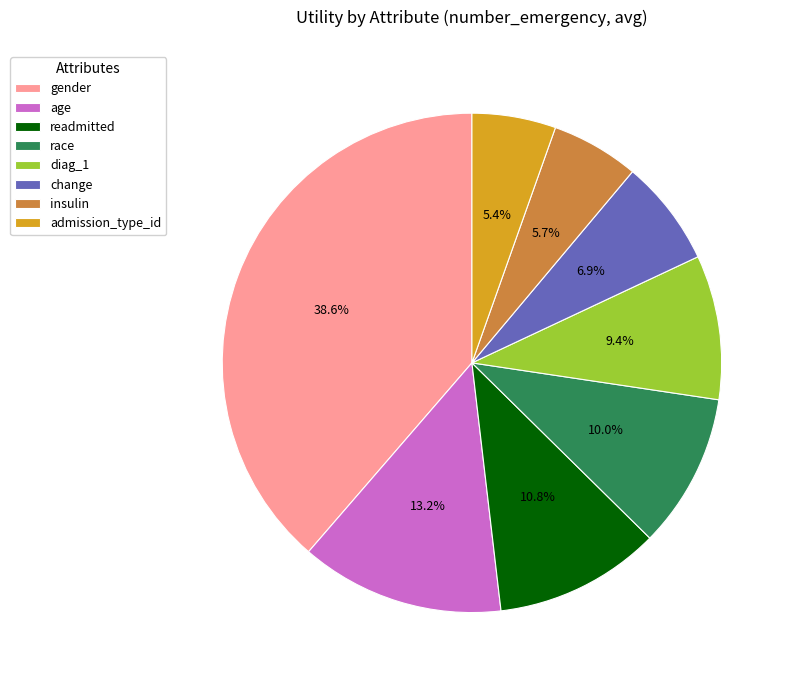

True or false: age accounts for 22% of the total.

False